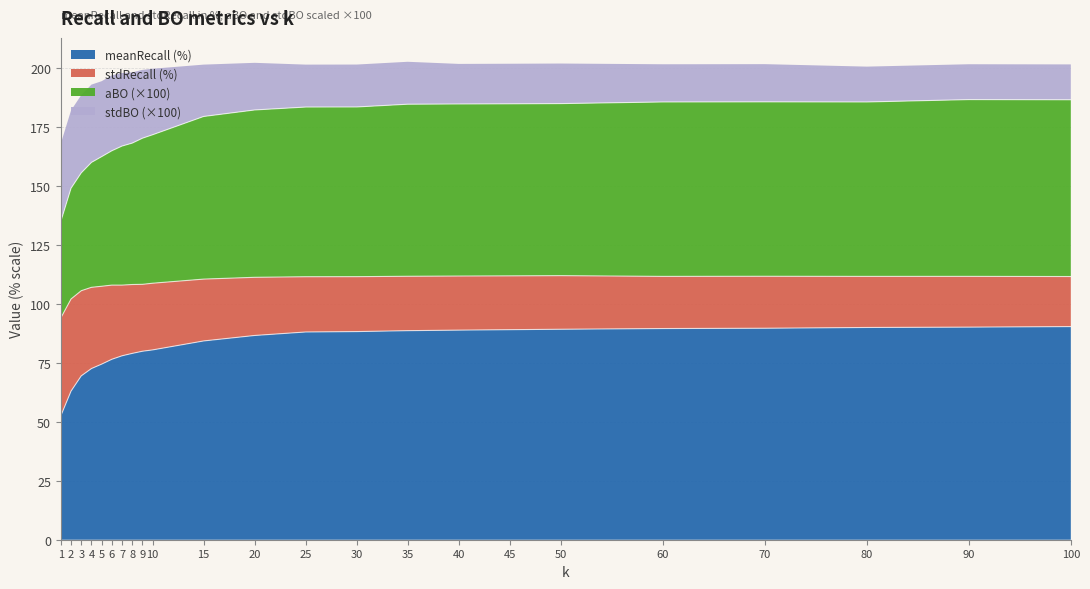

Does the chart display data point markers on the line(s)?

No